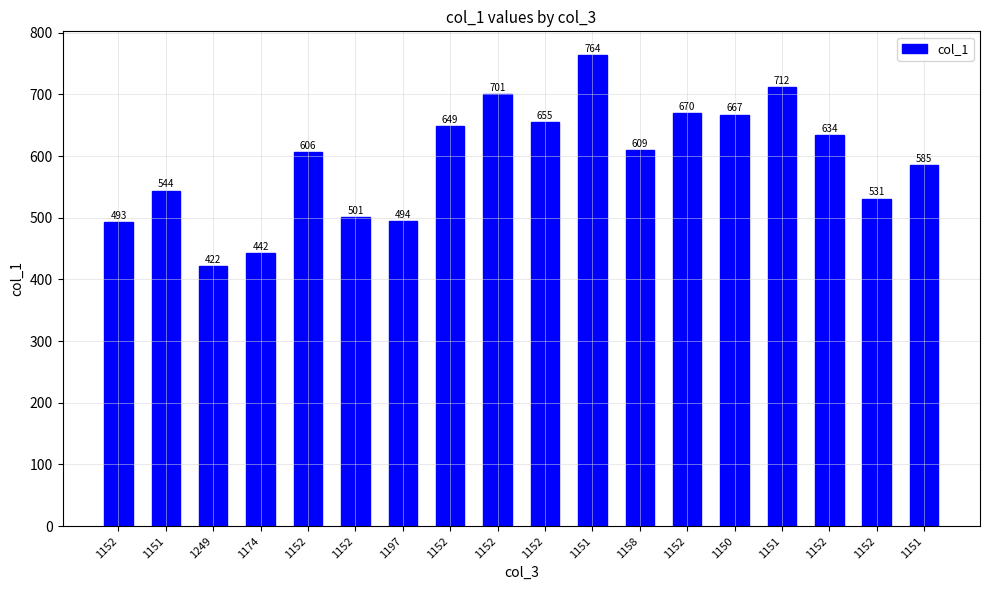

True or false: the data shows 701 at 1152.

True